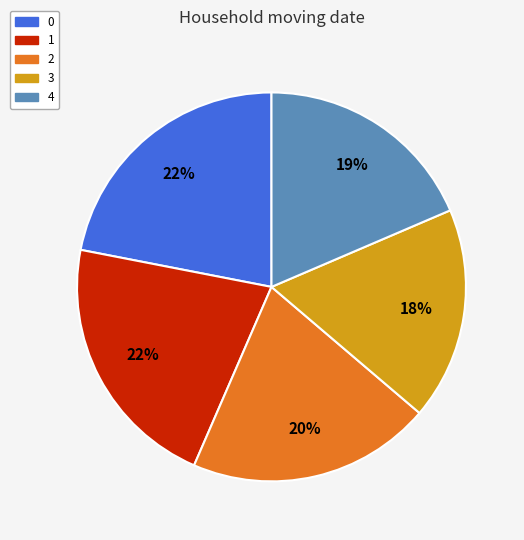

Count the number of slices in the pie.

5